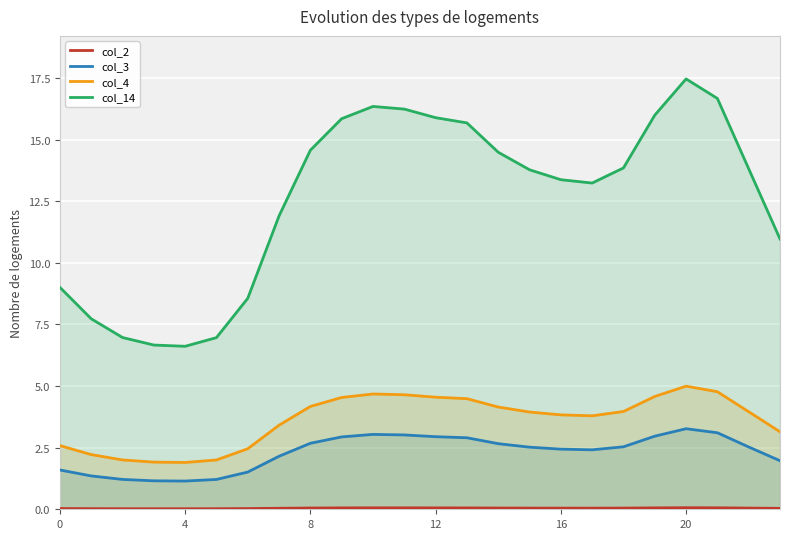

Does the chart display data point markers on the line(s)?

No